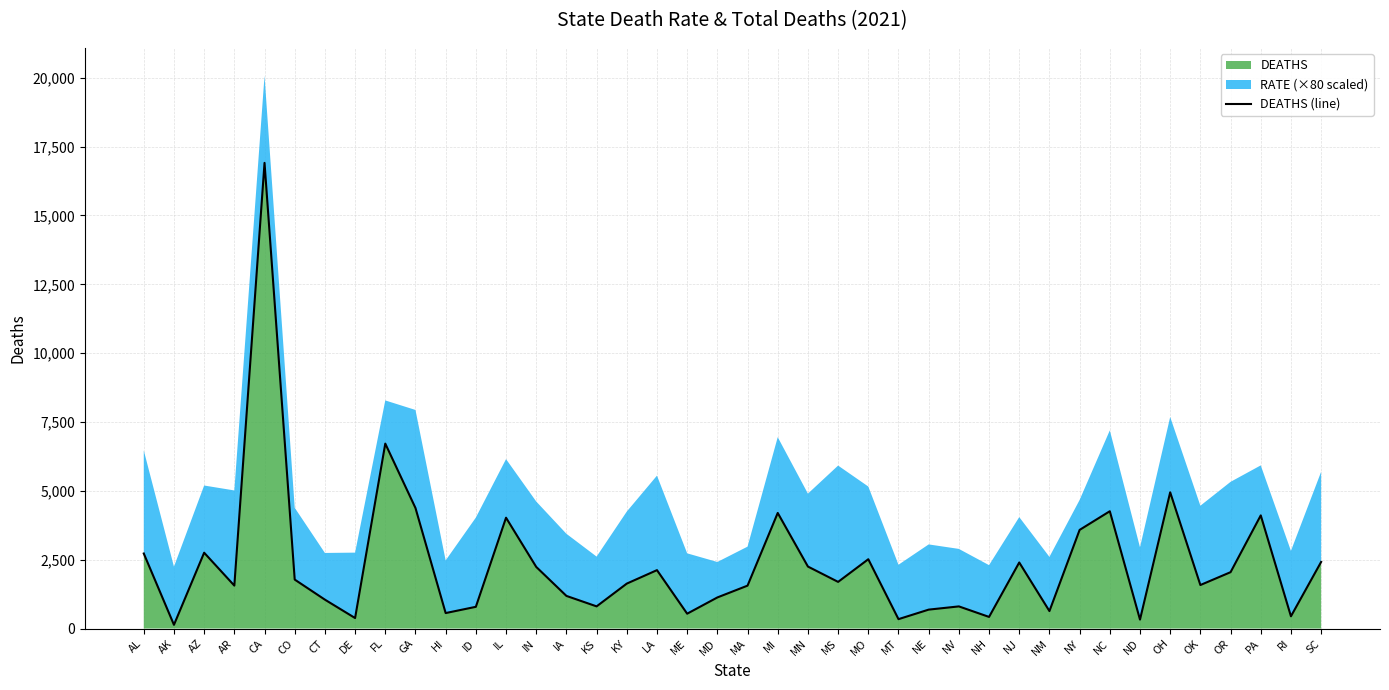

Where is the first local maximum?

AZ